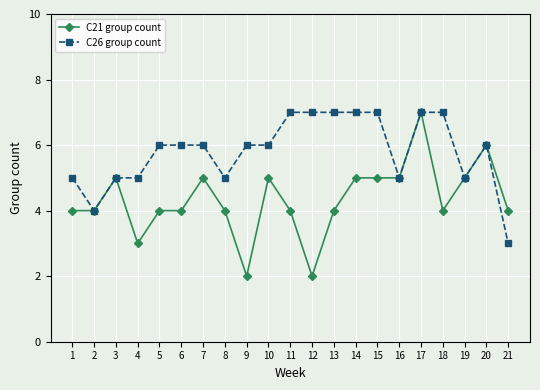

What is the sum of all C21 group count values?

91